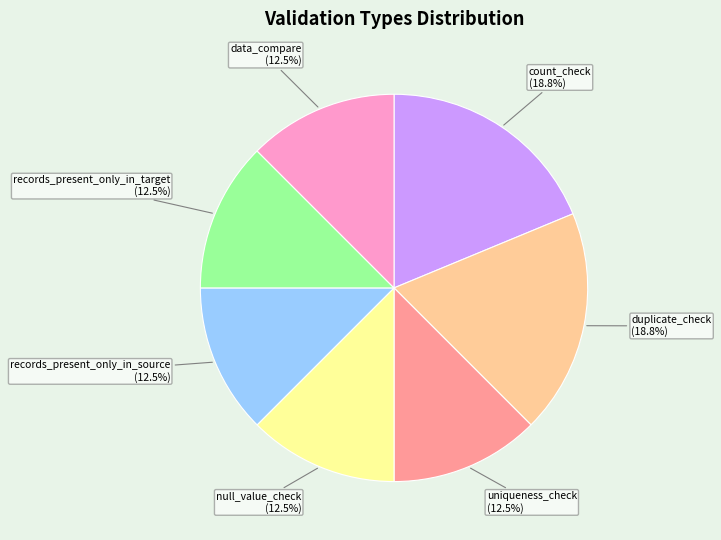

Is there any slice that represents more than half of the pie?

No